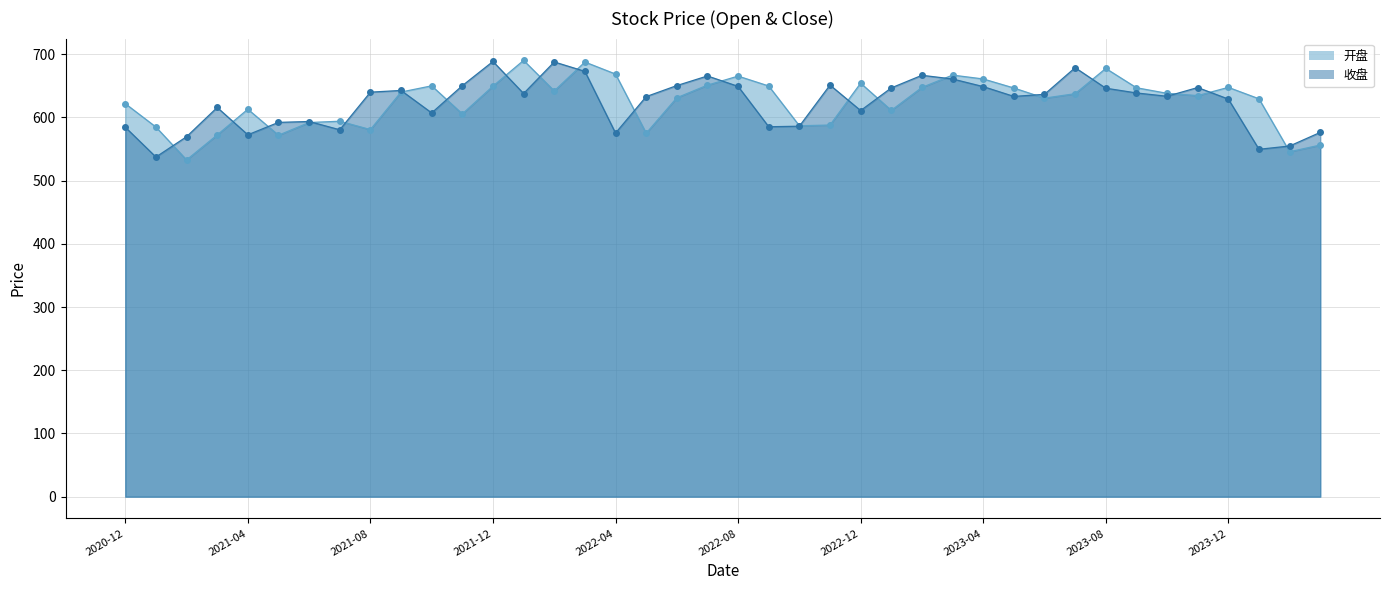

List the labels in order of 开盘 value, largest first.

2022-01, 2022-03, 2023-08, 2022-04, 2023-03, 2022-08, 2023-04, 2022-12, 2022-07, 2021-10, 2022-09, 2021-12, 2023-12, 2023-02, 2023-09, 2023-05, 2022-02, 2021-09, 2023-10, 2023-07, 2023-11, 2022-06, 2023-06, 2024-01, 2020-12, 2021-04, 2023-01, 2021-11, 2021-07, 2021-06, 2022-11, 2022-10, 2021-01, 2021-08, 2022-05, 2021-03, 2021-05, 2024-03, 2024-02, 2021-02